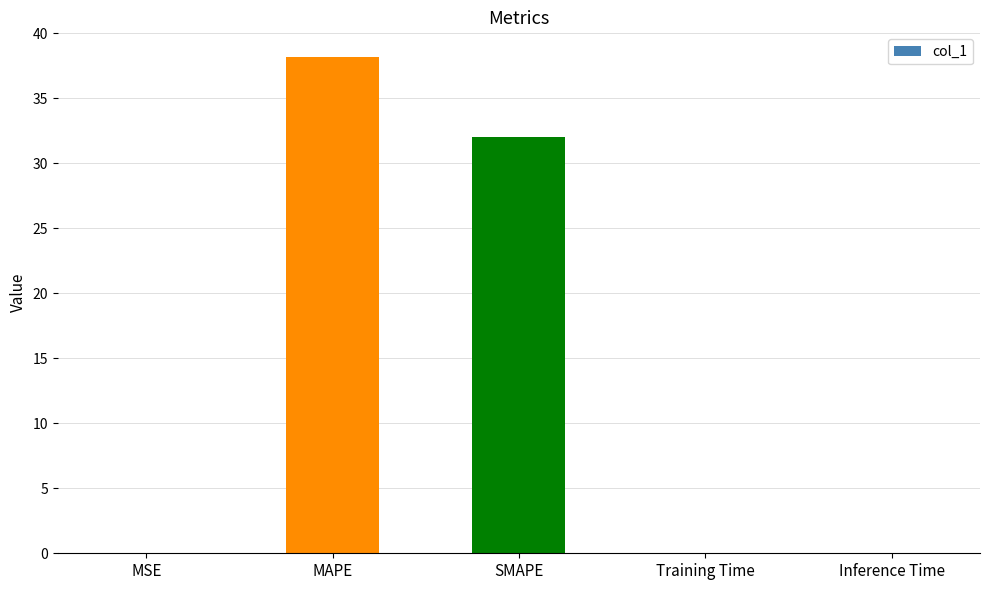

Where is the data nearest to the value 19?

SMAPE